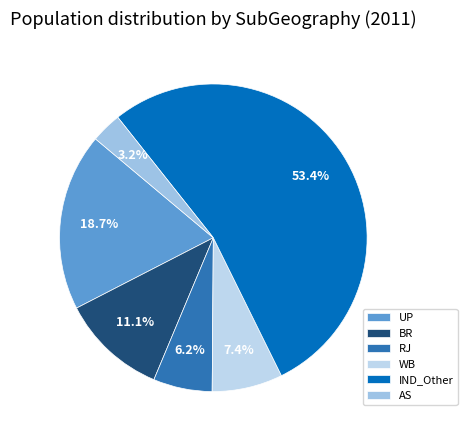

How many slices are in this pie chart?

6